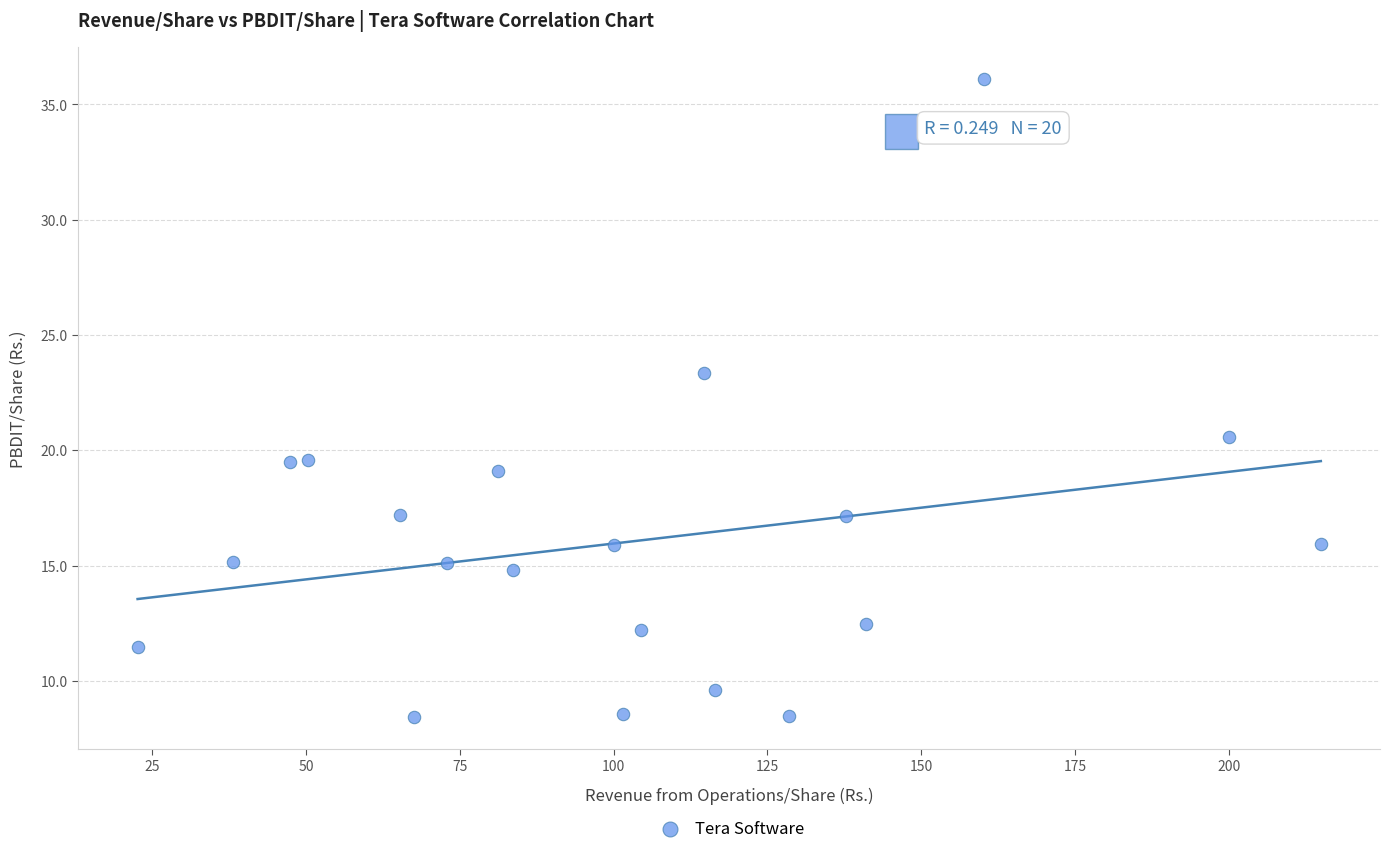

What is the range of Y values (max minus min)?

27.7